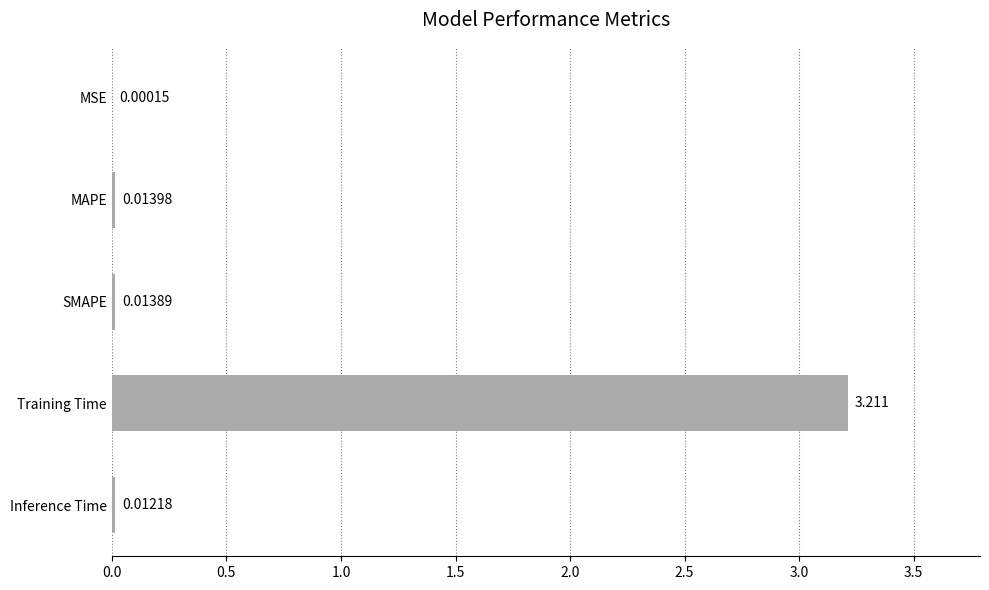

Which category has the highest value across all series?

Training Time